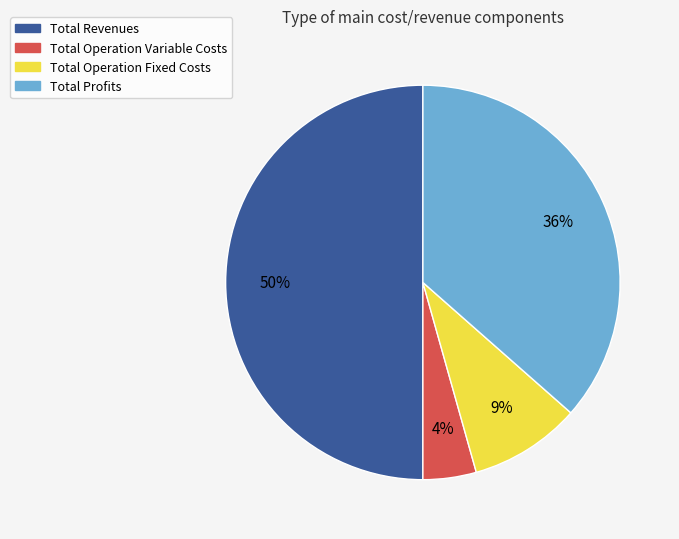

True or false: Total Revenues accounts for 50% of the total.

True